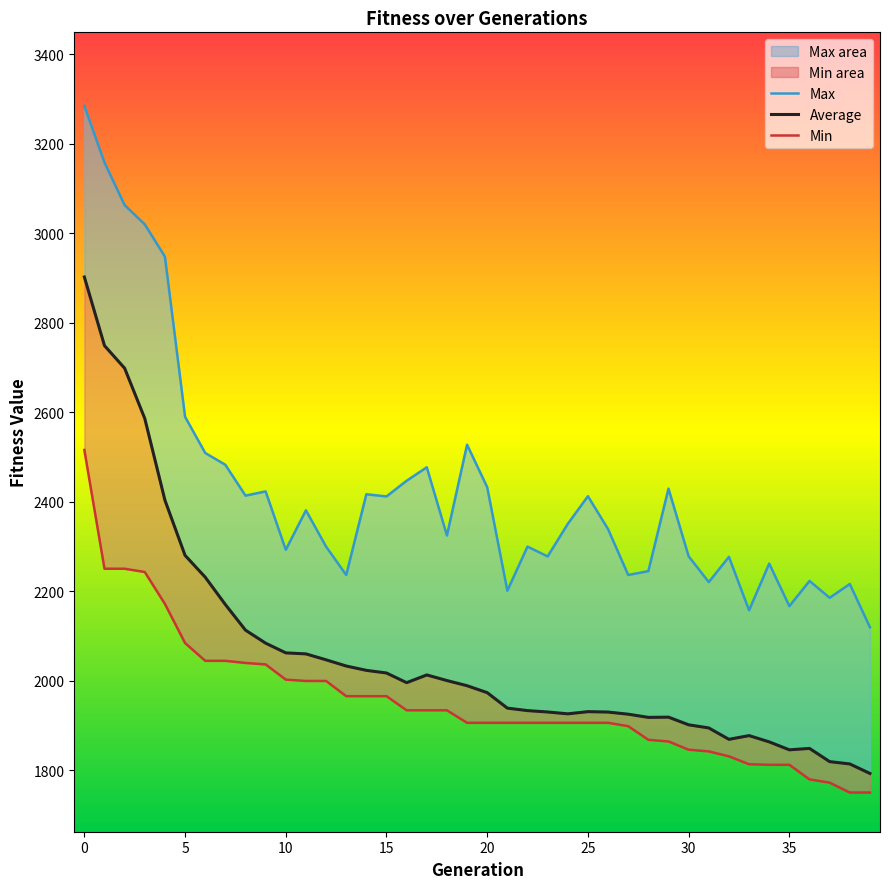

Is it true that Max equals 2339.1 at 26?

True